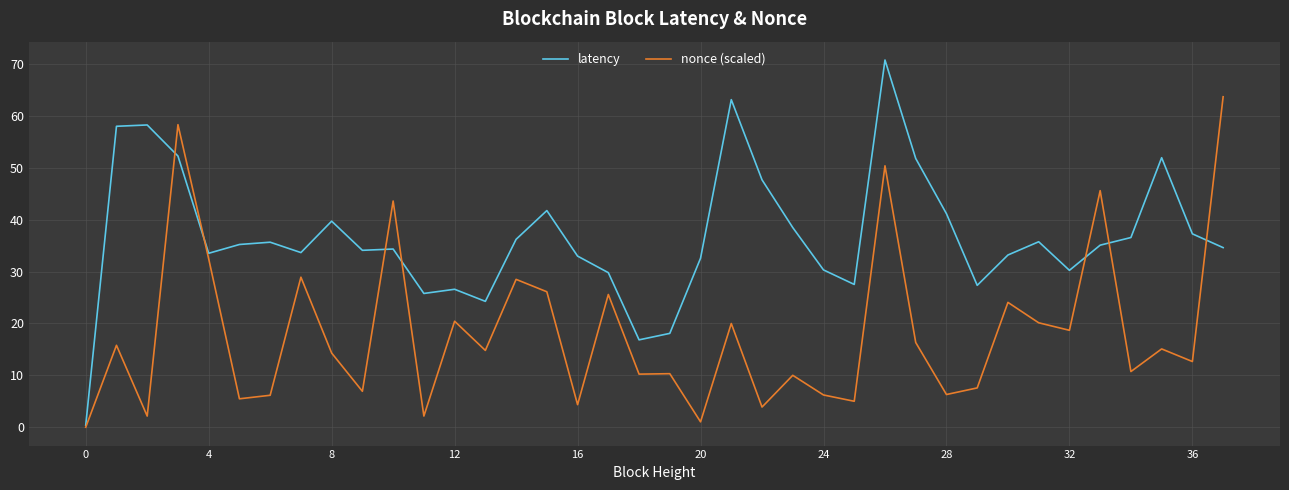

At how many categories does at least one series exceed 51?

8